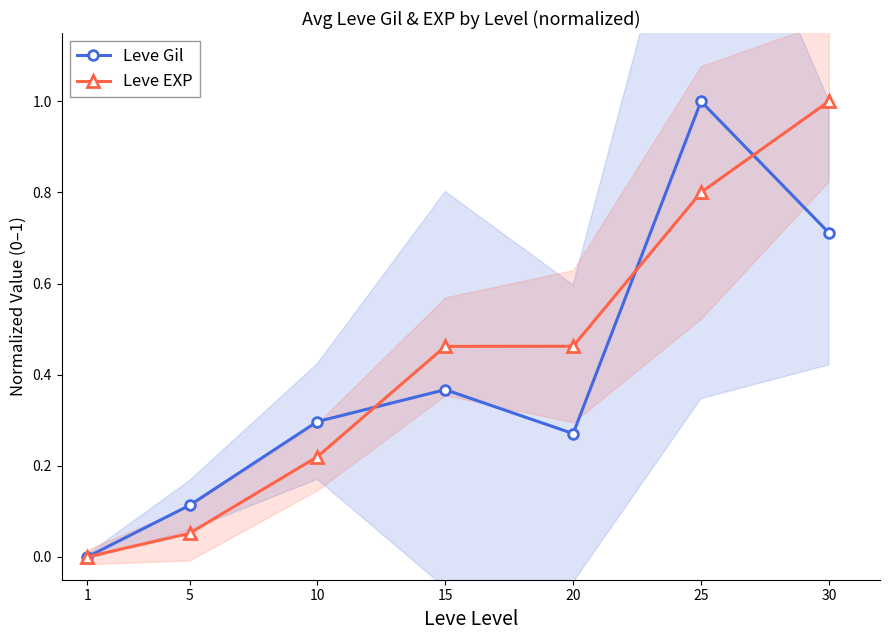

How many lines are shown in the chart?

2